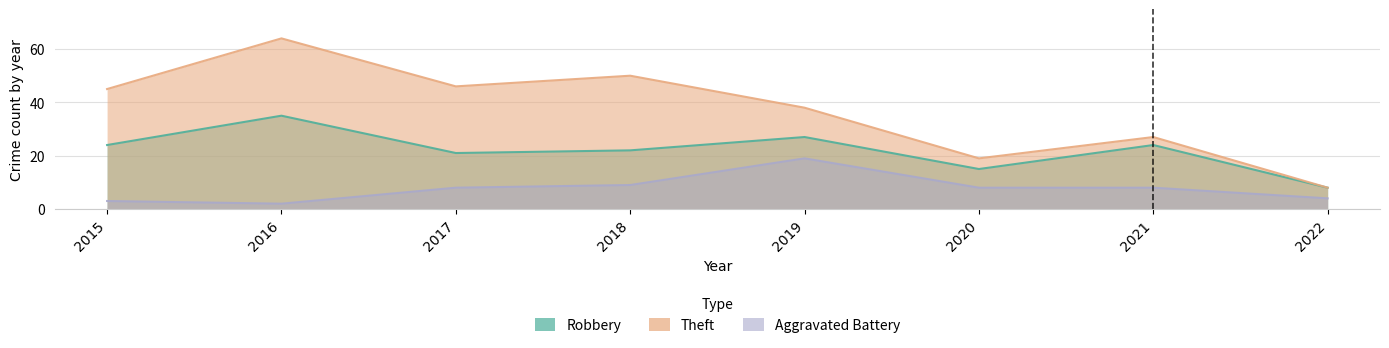

True or false: Robbery has more than 1 points higher than both neighbors.

True